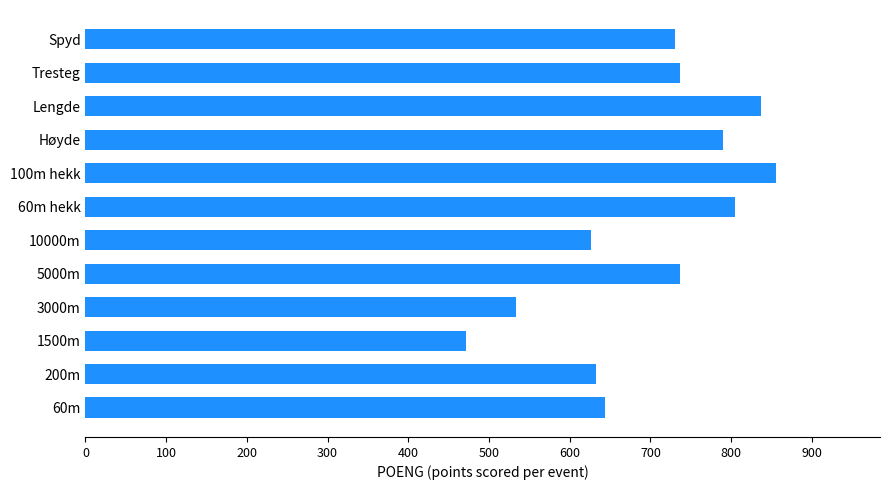

The value at Tresteg is 737. True or false?

True